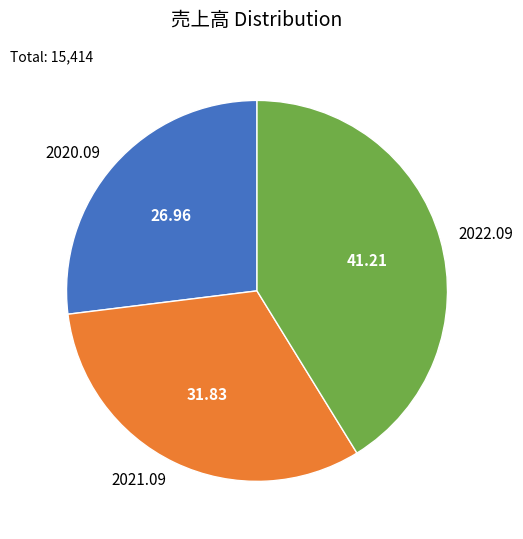

Do 2022.09 and 2021.09 together represent more than half of the pie?

Yes